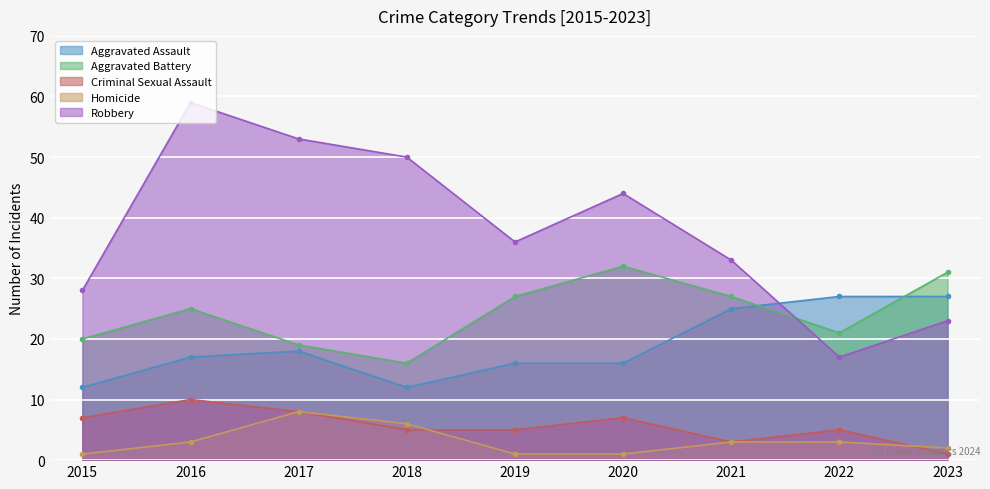

Reading right to left, extract all data points from this chart.

Aggravated Assault: 27	27	25	16	16	12	18	17	12
Aggravated Battery: 31	21	27	32	27	16	19	25	20
Criminal Sexual Assault: 1	5	3	7	5	5	8	10	7
Homicide: 2	3	3	1	1	6	8	3	1
Robbery: 23	17	33	44	36	50	53	59	28